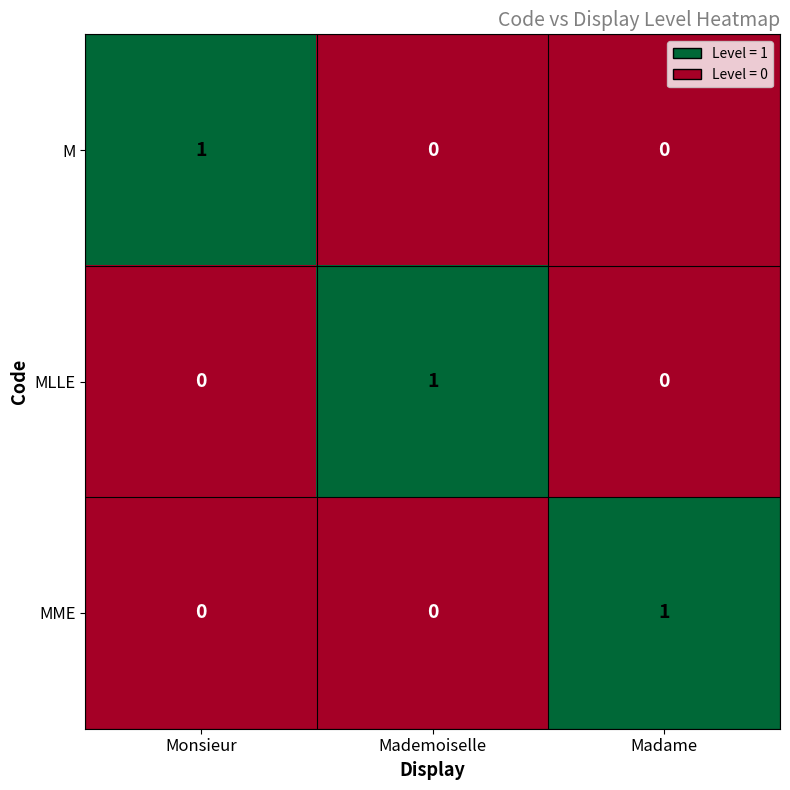

Is it true that MME equals 0 at Monsieur?

True